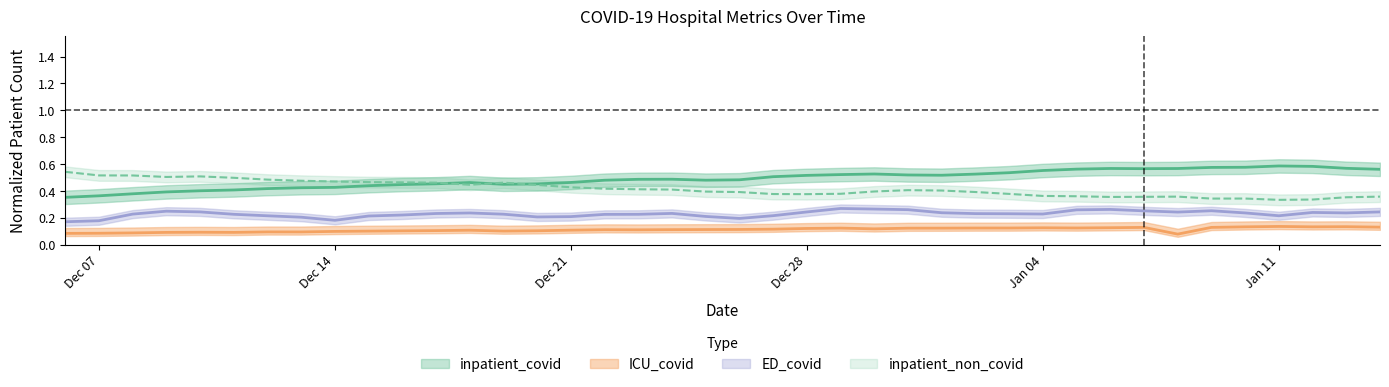

Rank the categories by ED_covid value from highest to lowest.

2020-12-29, 2020-12-30, 2021-01-06, 2020-12-31, 2021-01-05, 2021-01-09, 2021-01-07, 2020-12-09, 2020-12-10, 2021-01-14, 2020-12-28, 2021-01-08, 2021-01-12, 2021-01-01, 2021-01-13, 2021-01-10, 2020-12-18, 2020-12-24, 2020-12-17, 2021-01-02, 2021-01-03, 2021-01-04, 2020-12-08, 2020-12-19, 2020-12-11, 2020-12-23, 2020-12-22, 2020-12-16, 2020-12-27, 2021-01-11, 2020-12-12, 2020-12-15, 2020-12-25, 2020-12-21, 2020-12-20, 2020-12-13, 2020-12-26, 2020-12-14, 2020-12-07, 2020-12-06